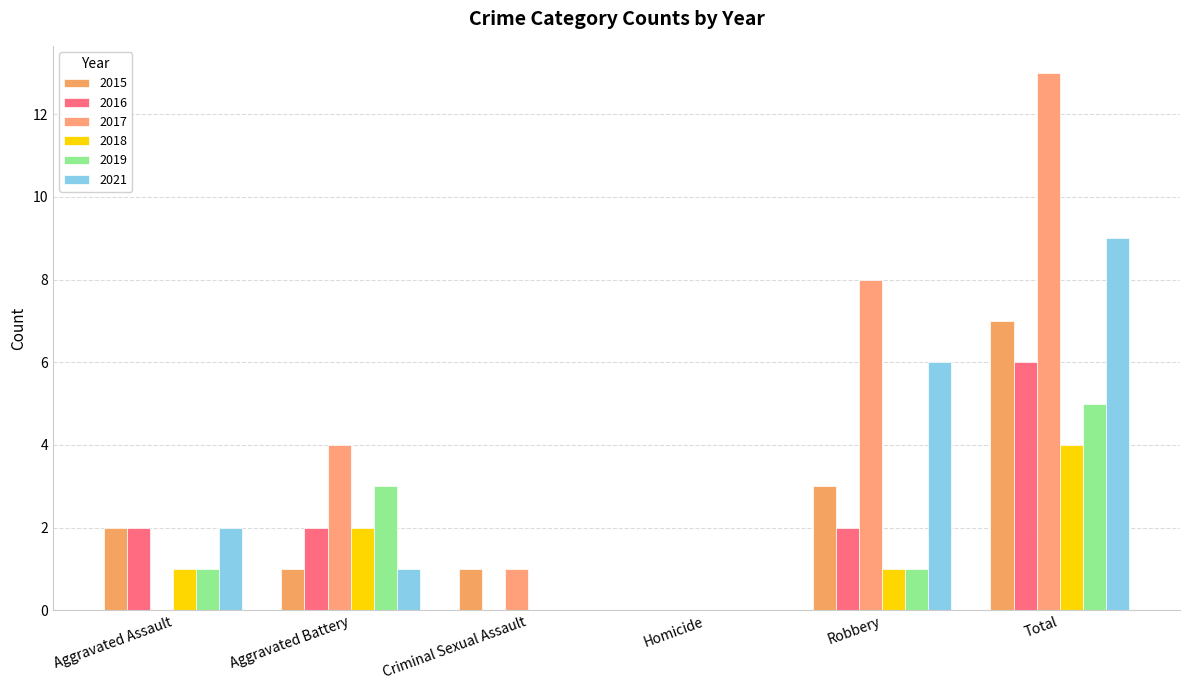

The 2021 series shows 4 at Robbery. True or false?

False